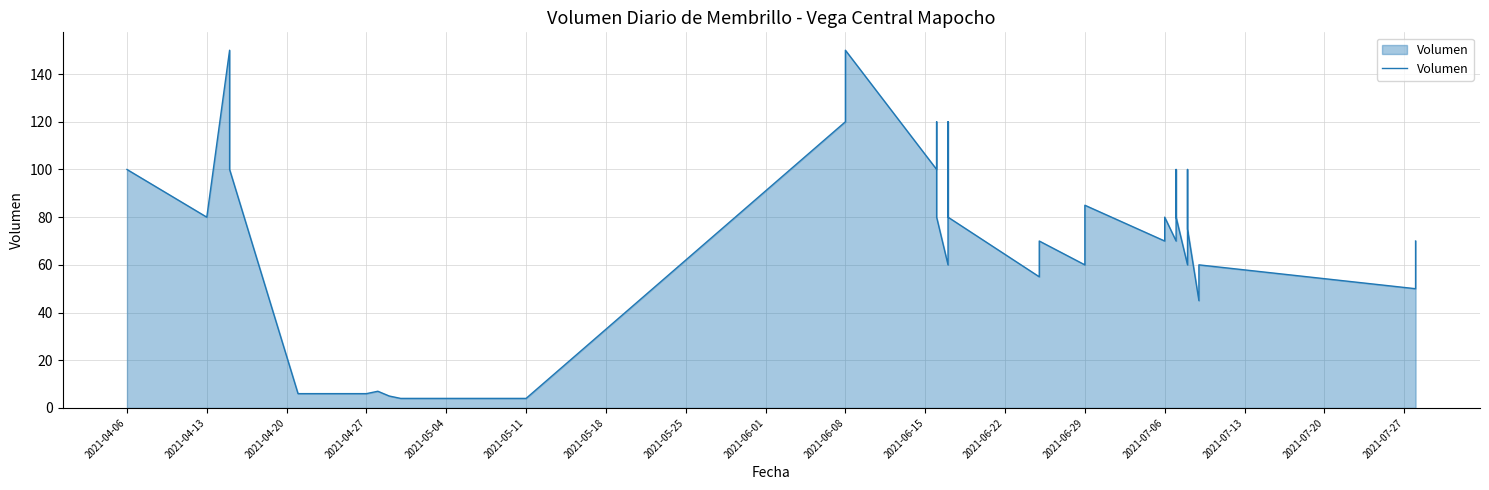

How many series are shown in this chart?

1